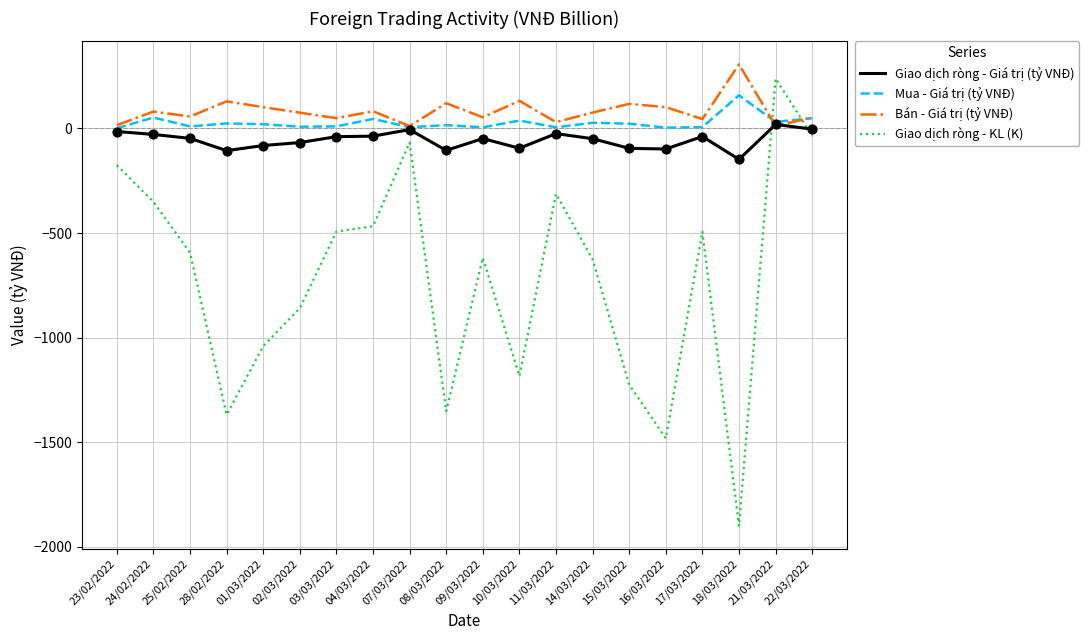

Between 24/02/2022 and 25/02/2022, which series saw the biggest shift?

Giao dịch ròng - KL (K)